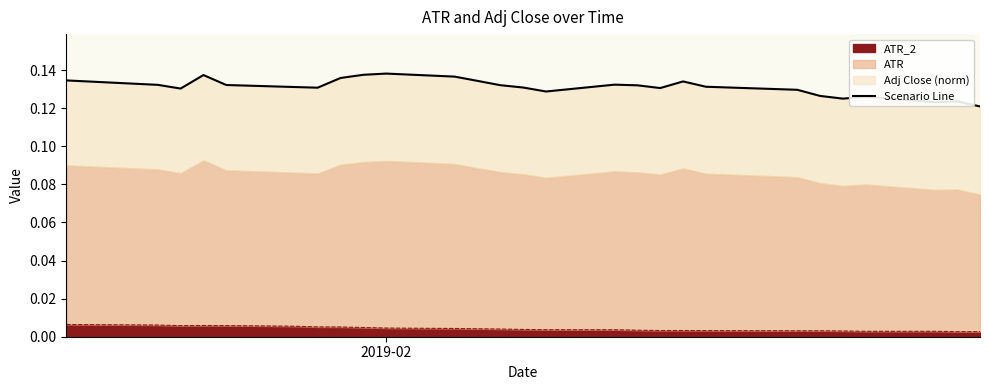

What is the value of the 18th point from the left?

0.1